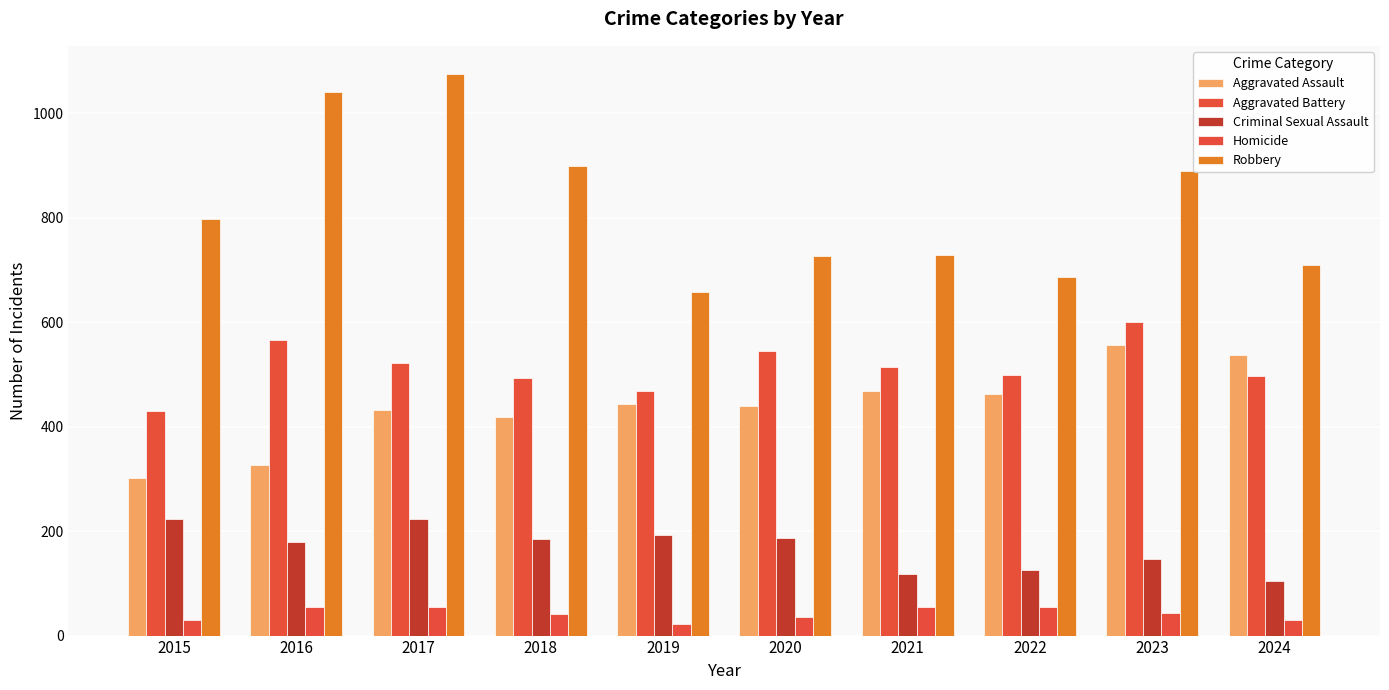

What are all the series names shown in the legend?

Aggravated Assault, Aggravated Battery, Criminal Sexual Assault, Homicide, Robbery